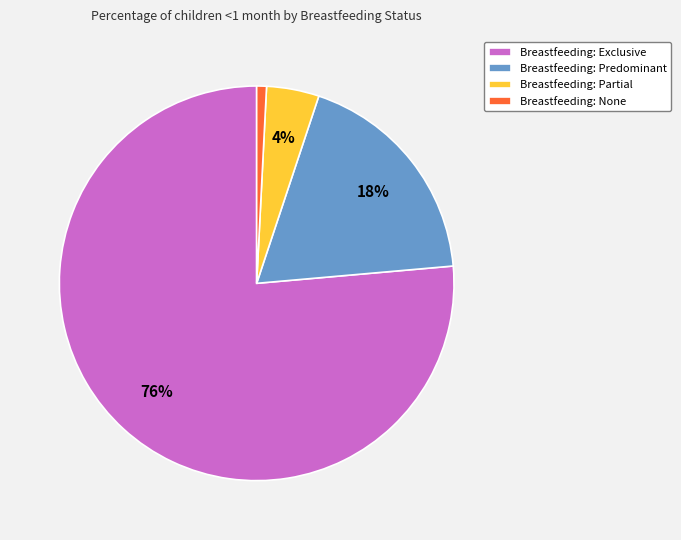

What is the largest slice in the pie chart?

Breastfeeding: Exclusive